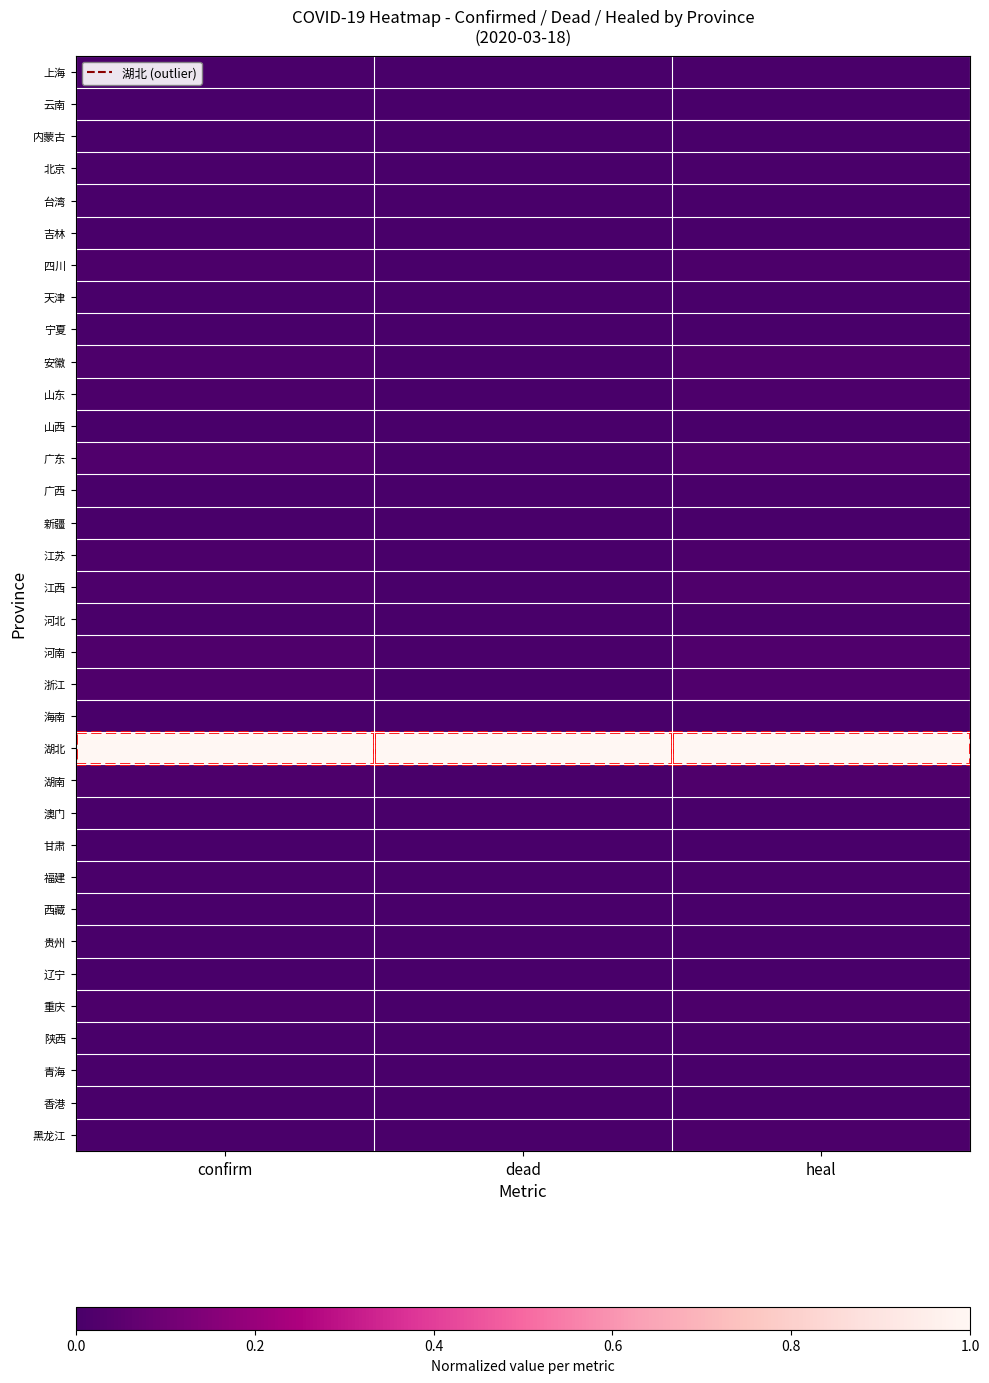

Reading right to left, what are all the values shown in this chart?

上海: heal=0.0	dead=0.0	confirm=0.0
云南: heal=0.0	dead=0.0	confirm=0.0
内蒙古: heal=0.0	dead=0.0	confirm=0.0
北京: heal=0.0	dead=0.0	confirm=0.0
台湾: heal=0.0	dead=0.0	confirm=0.0
吉林: heal=0.0	dead=0.0	confirm=0.0
四川: heal=0.0	dead=0.0	confirm=0.0
天津: heal=0.0	dead=0.0	confirm=0.0
宁夏: heal=0.0	dead=0.0	confirm=0.0
安徽: heal=0.0	dead=0.0	confirm=0.0
山东: heal=0.0	dead=0.0	confirm=0.0
山西: heal=0.0	dead=0.0	confirm=0.0
广东: heal=0.0	dead=0.0	confirm=0.0
广西: heal=0.0	dead=0.0	confirm=0.0
新疆: heal=0.0	dead=0.0	confirm=0.0
江苏: heal=0.0	dead=0.0	confirm=0.0
江西: heal=0.0	dead=0.0	confirm=0.0
河北: heal=0.0	dead=0.0	confirm=0.0
河南: heal=0.0	dead=0.0	confirm=0.0
浙江: heal=0.0	dead=0.0	confirm=0.0
海南: heal=0.0	dead=0.0	confirm=0.0
湖北: heal=1.0	dead=1.0	confirm=1.0
湖南: heal=0.0	dead=0.0	confirm=0.0
澳门: heal=0.0	dead=0.0	confirm=0.0
甘肃: heal=0.0	dead=0.0	confirm=0.0
福建: heal=0.0	dead=0.0	confirm=0.0
西藏: heal=0.0	dead=0.0	confirm=0.0
贵州: heal=0.0	dead=0.0	confirm=0.0
辽宁: heal=0.0	dead=0.0	confirm=0.0
重庆: heal=0.0	dead=0.0	confirm=0.0
陕西: heal=0.0	dead=0.0	confirm=0.0
青海: heal=0.0	dead=0.0	confirm=0.0
香港: heal=0.0	dead=0.0	confirm=0.0
黑龙江: heal=0.0	dead=0.0	confirm=0.0